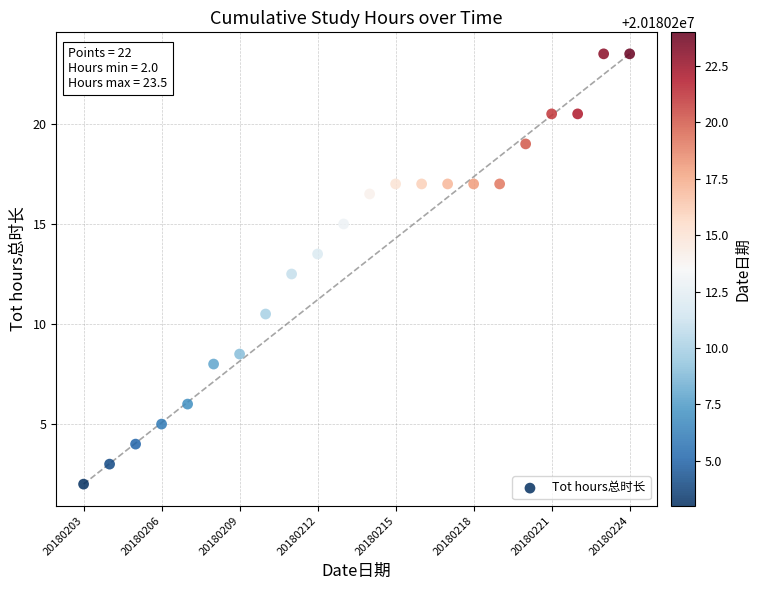

What Y value in the scatter plot is closest to 12?

12.5